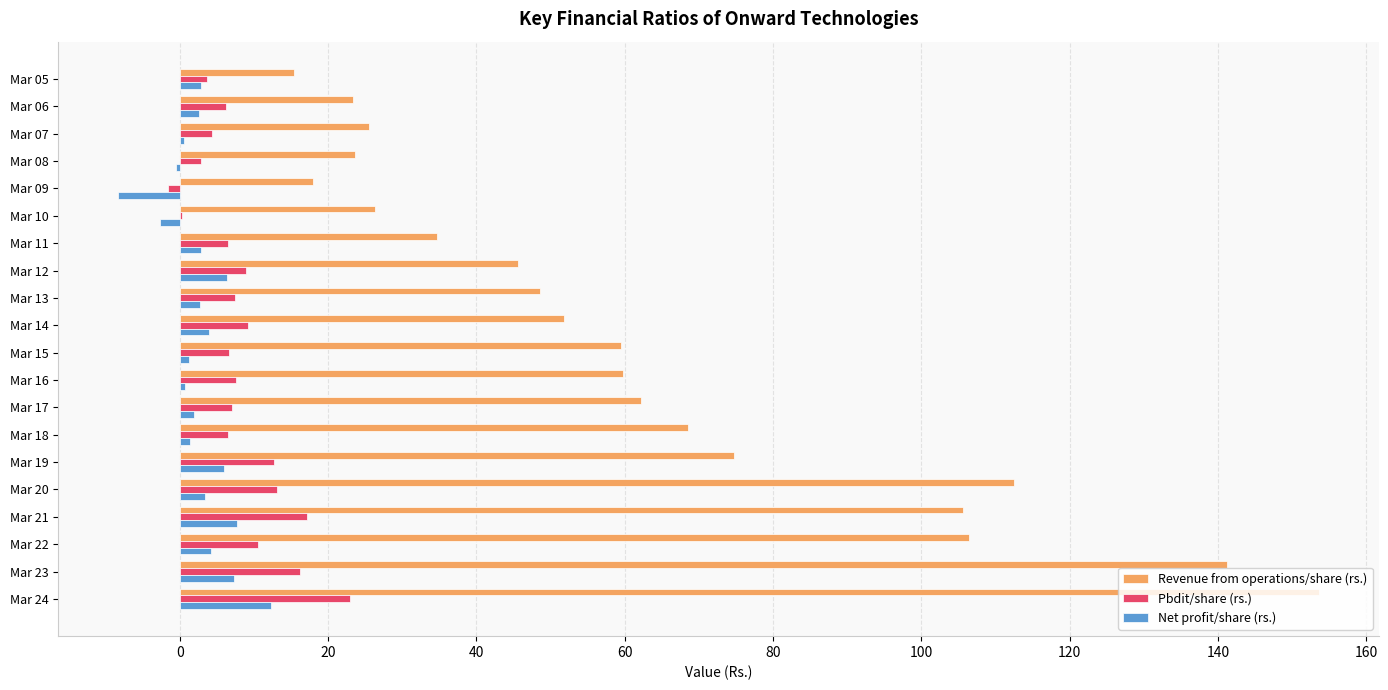

What is the maximum value shown in the chart?

153.6